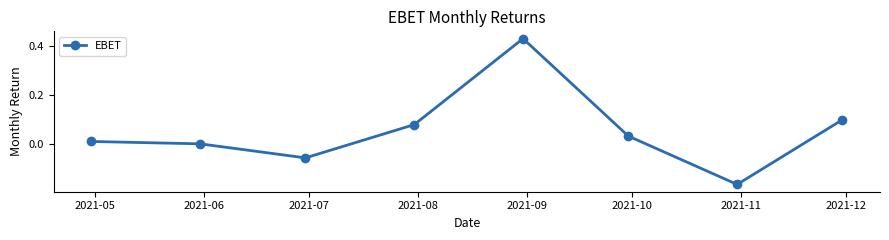

How many categories are shown in the chart?

8